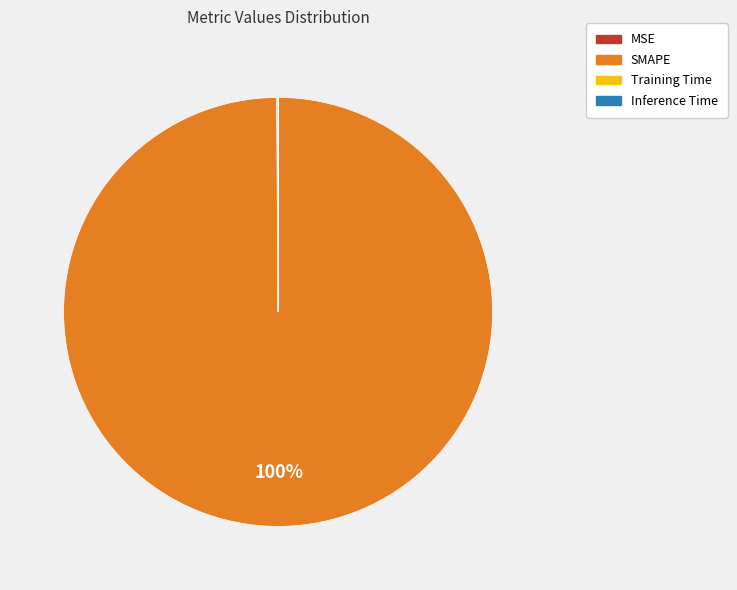

What is the majority slice?

SMAPE